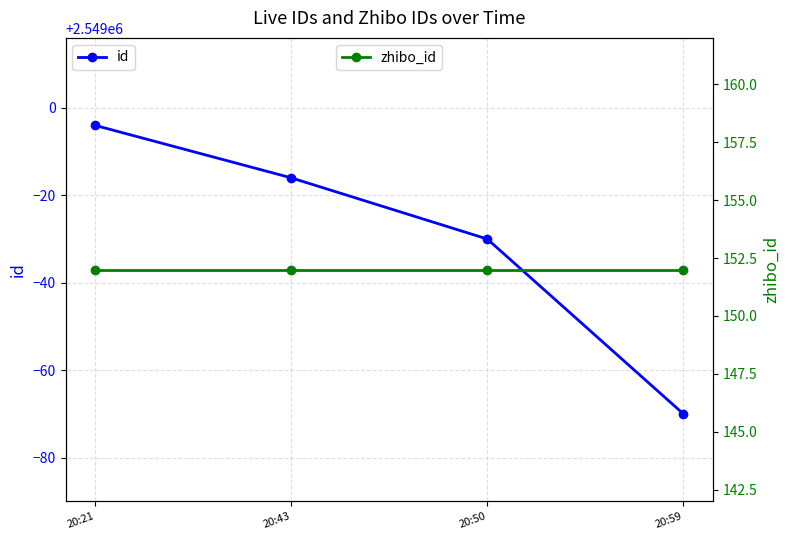

At how many categories does at least one series exceed 1755766?

4